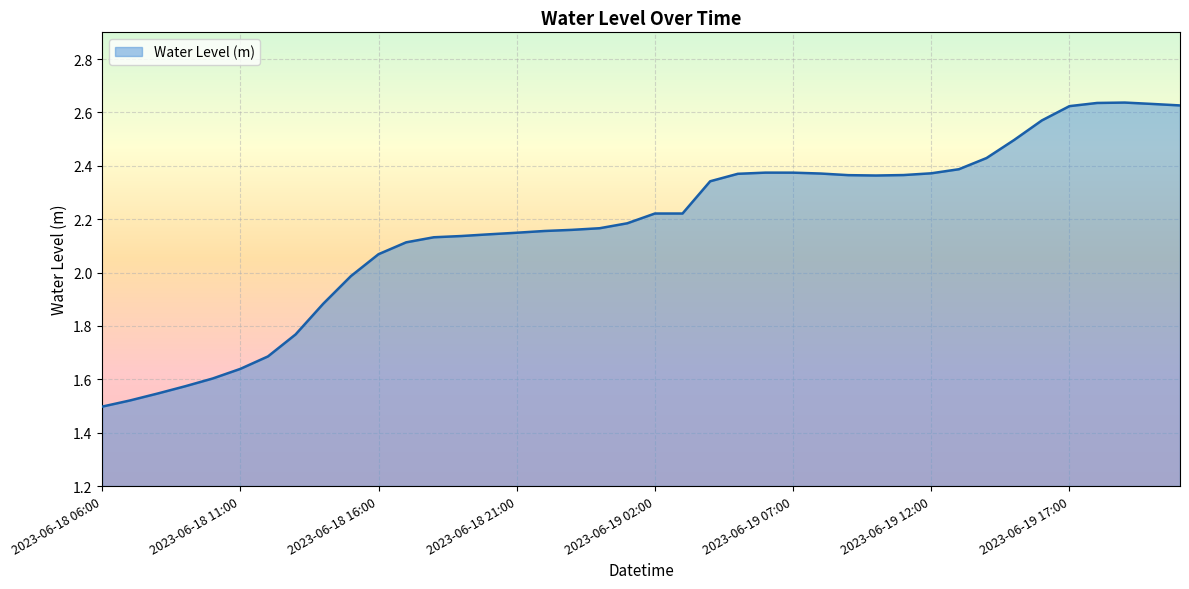

What is the difference between the maximum and minimum values?

1.1